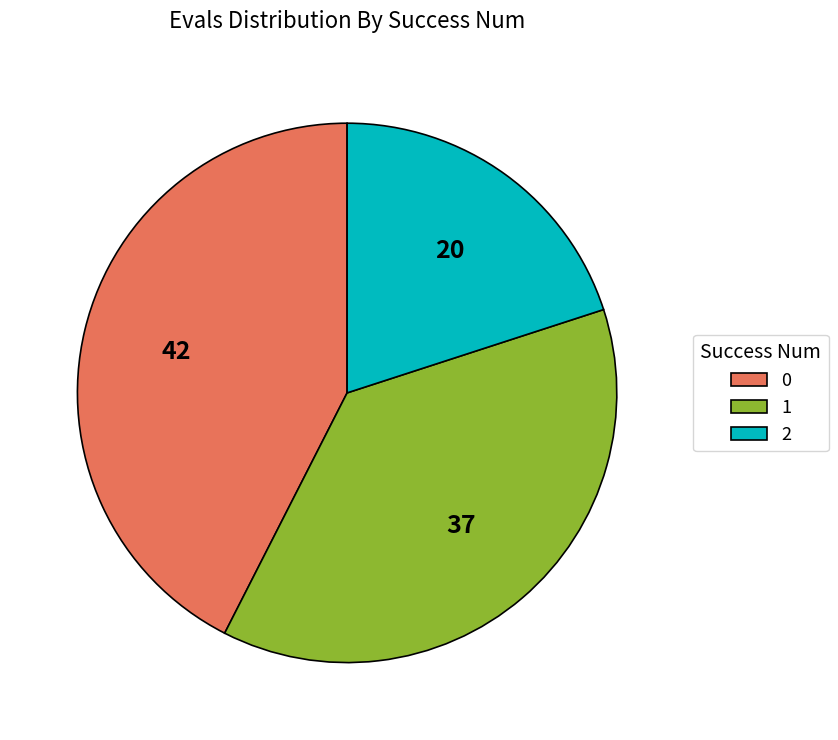

True or false: 2 accounts for 26% of the total.

False